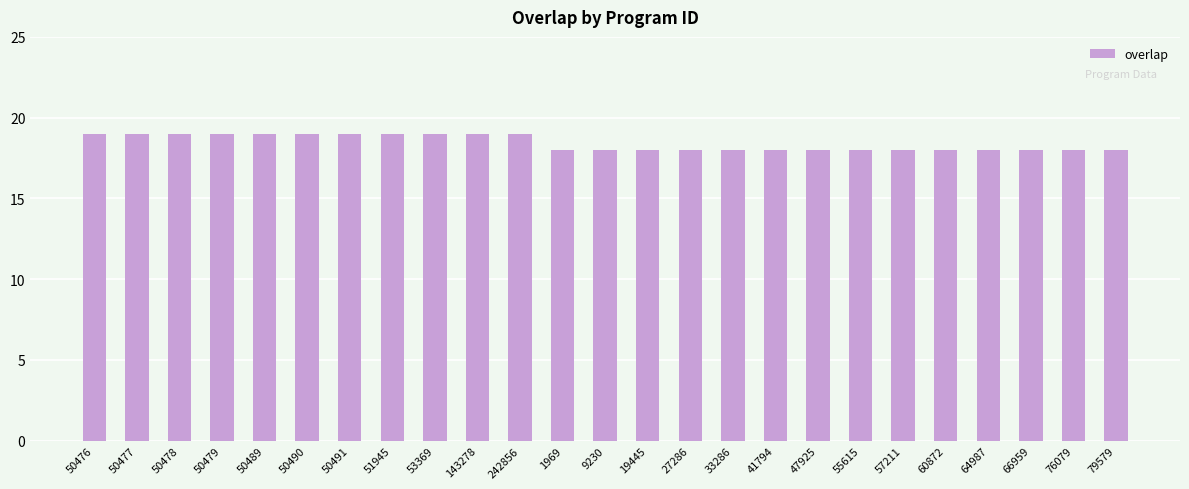

Reading right to left, transcribe all the data shown in this chart.

79579=18	76079=18	66959=18	64987=18	60872=18	57211=18	55615=18	47925=18	41794=18	33286=18	27286=18	19445=18	9230=18	1969=18	242856=19	143278=19	53369=19	51945=19	50491=19	50490=19	50489=19	50479=19	50478=19	50477=19	50476=19